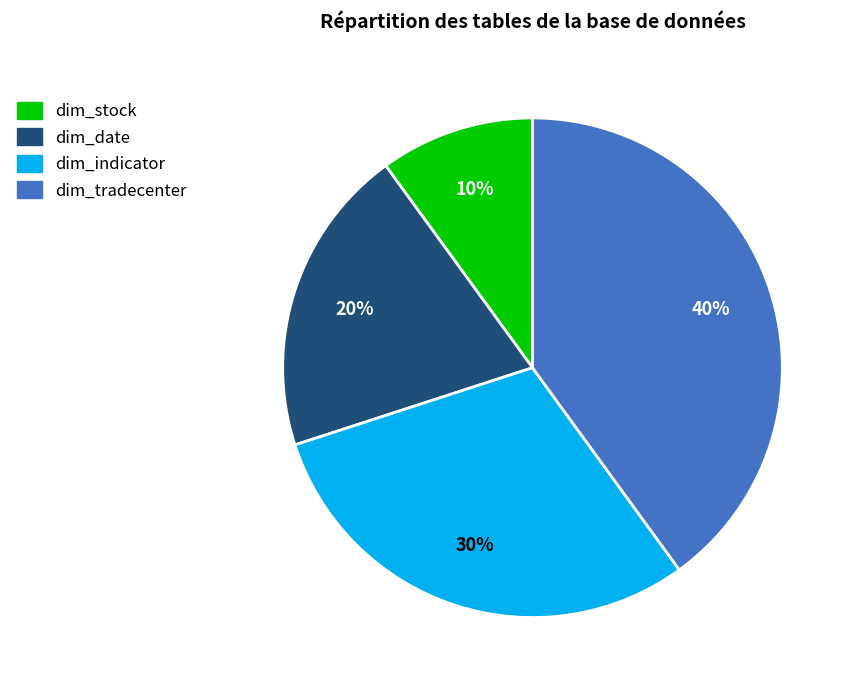

The dim_stock slice represents 10% of the pie. True or false?

True